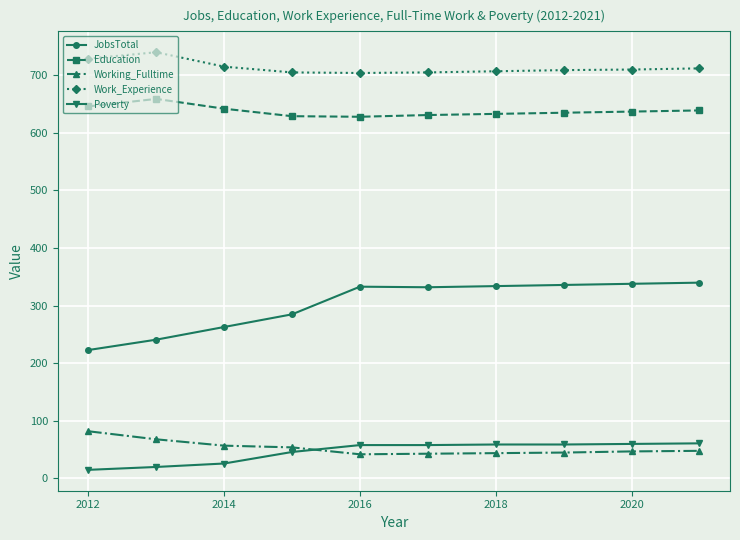

How many lines are shown in the chart?

5